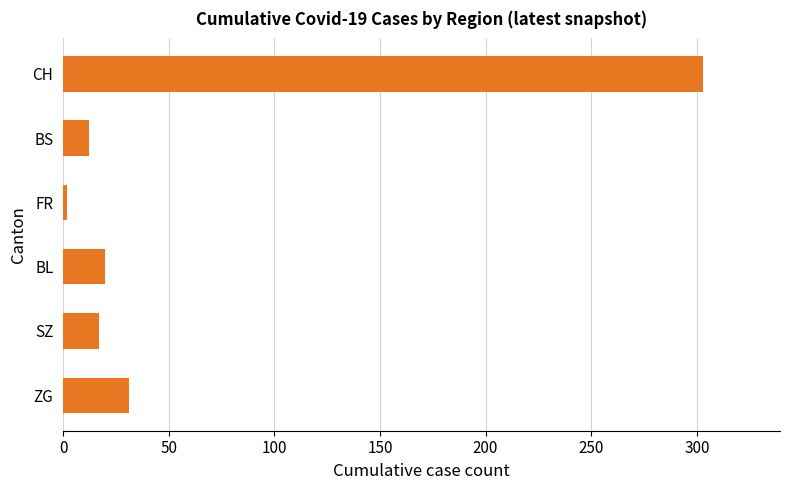

The value at ZG is 54. True or false?

False